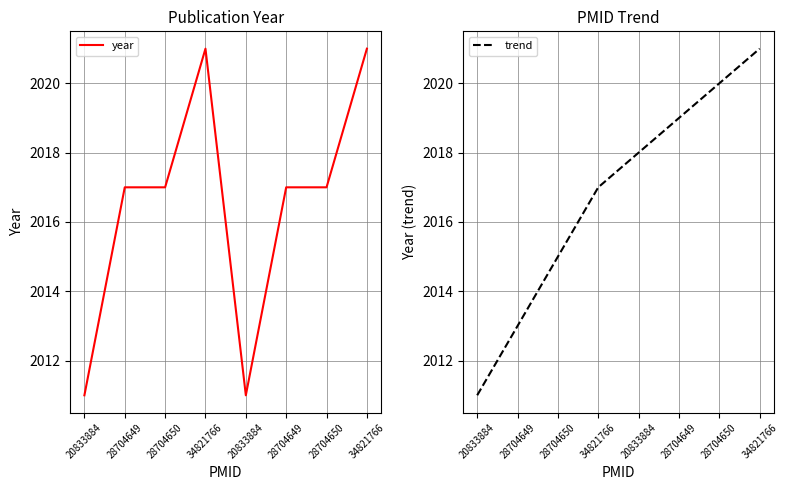

True or false: year and trend cross at least once.

True